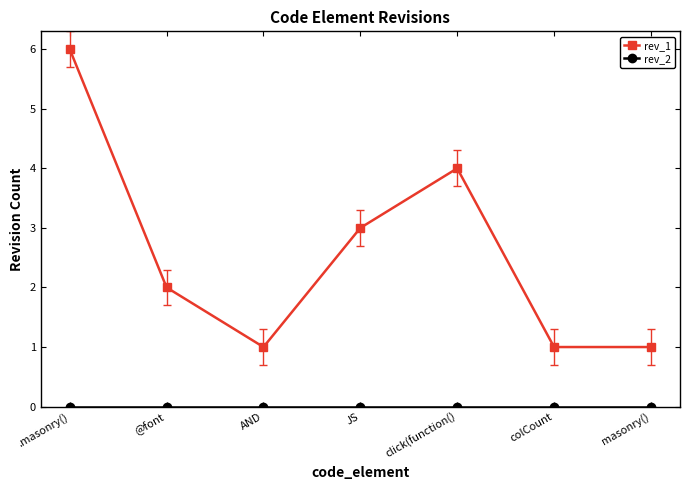

Which series has the largest range (max minus min)?

rev_1